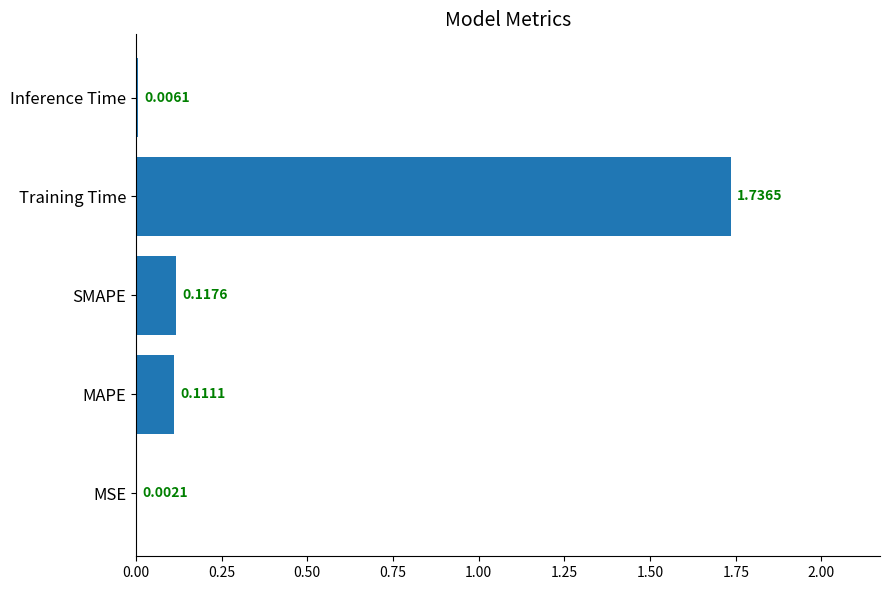

What is the change in value from MSE to SMAPE?

+0.1